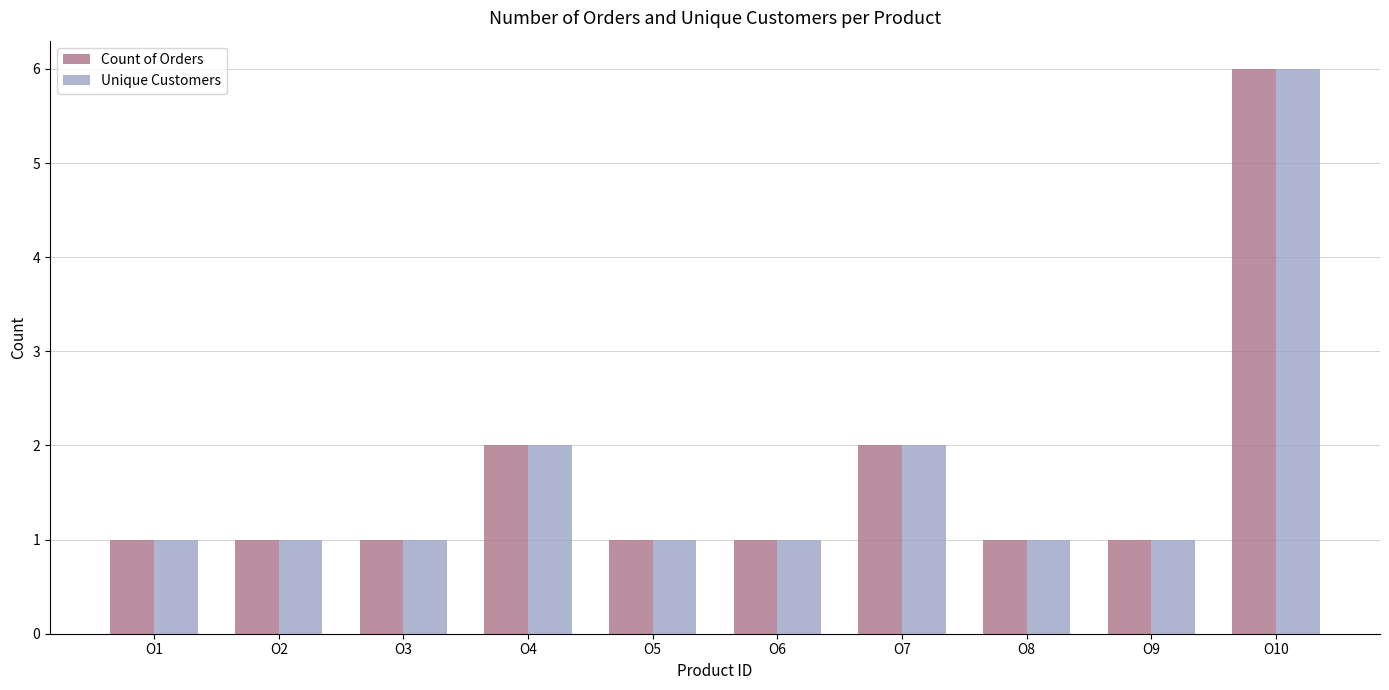

What is the value of the Unique Customers bar at the 7th from the left?

2